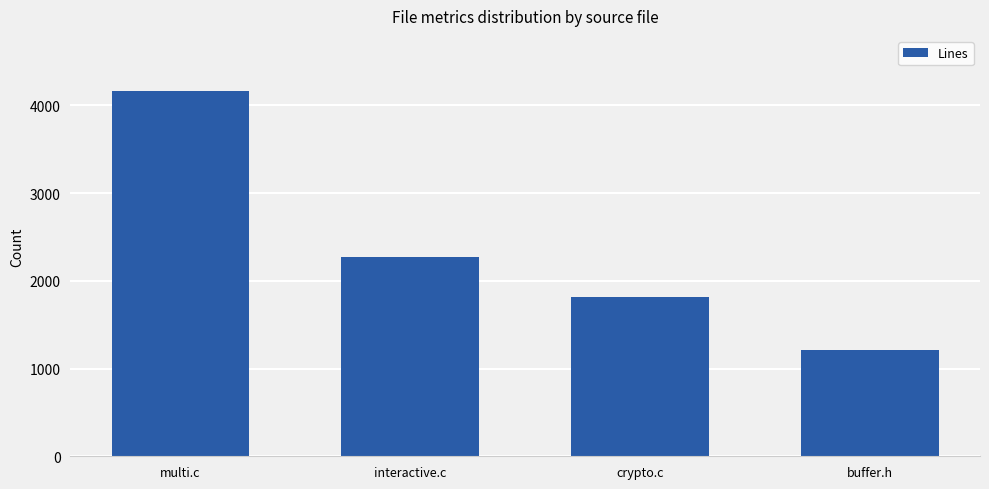

The value at multi.c is 7012. True or false?

False